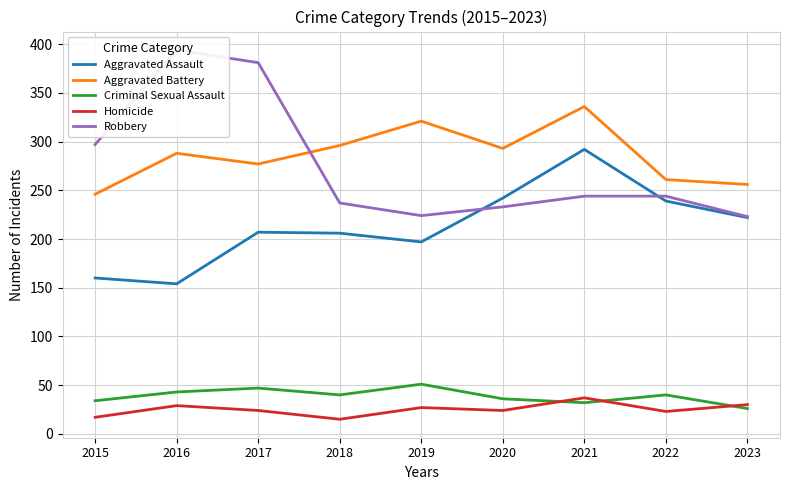

Rank the categories by Criminal Sexual Assault value from lowest to highest.

2023, 2021, 2015, 2020, 2018, 2022, 2016, 2017, 2019